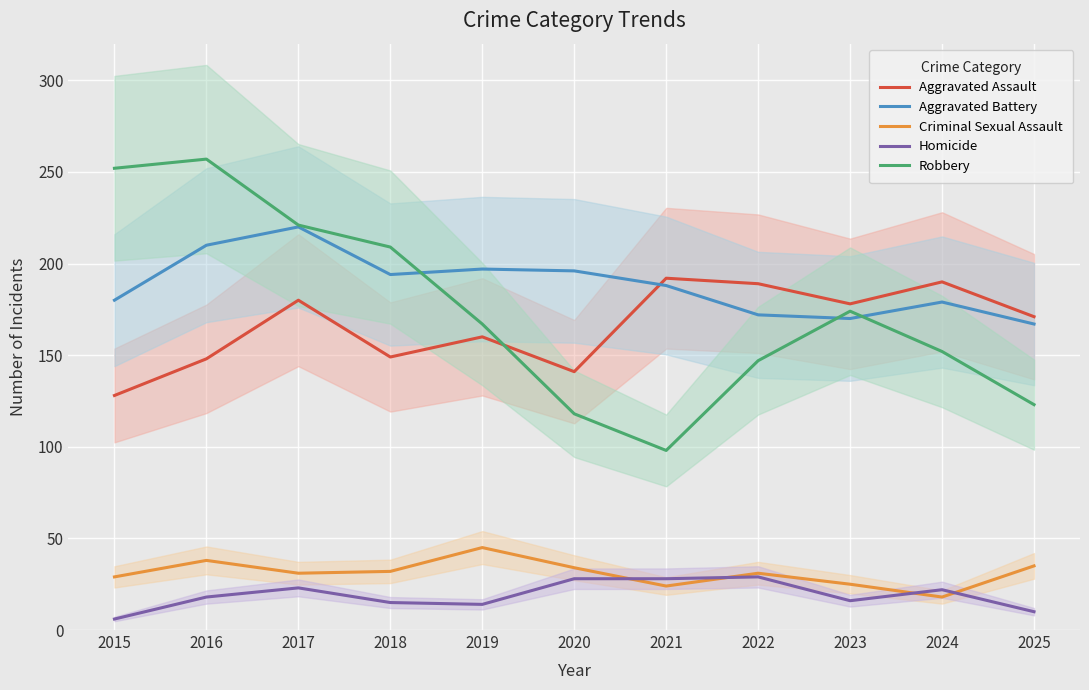

What is the difference between the maximum and minimum values in the Aggravated Battery series?

53